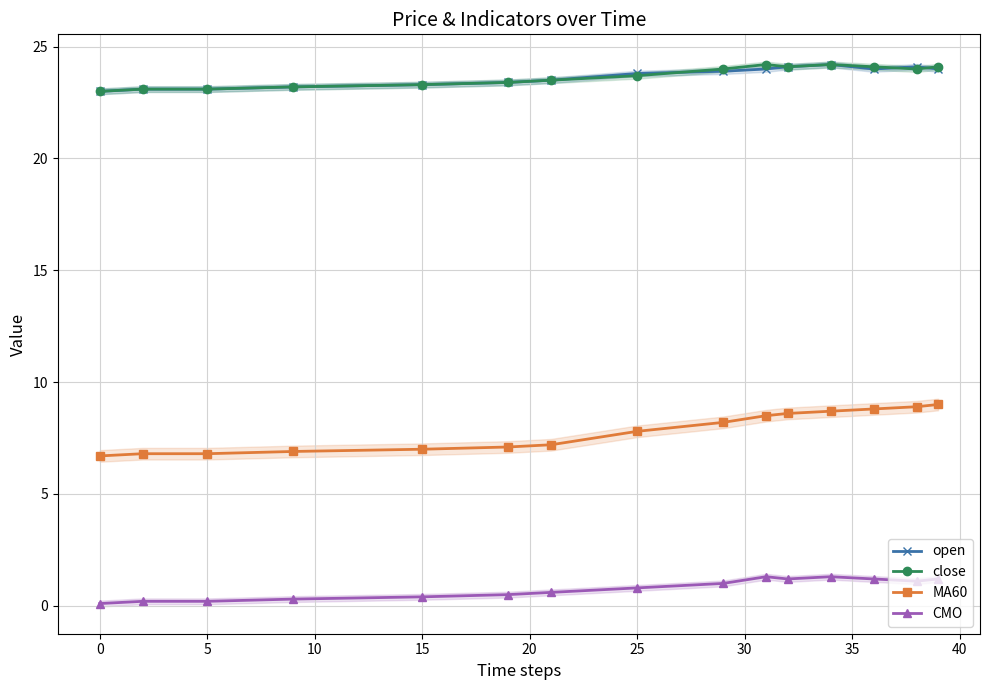

How many distinct data groups are displayed?

4